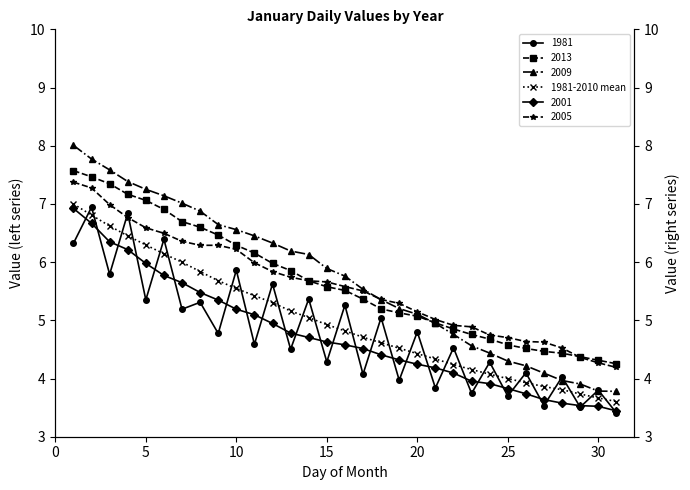

True or false: 1981-2010 mean and 2013 cross at least once.

False